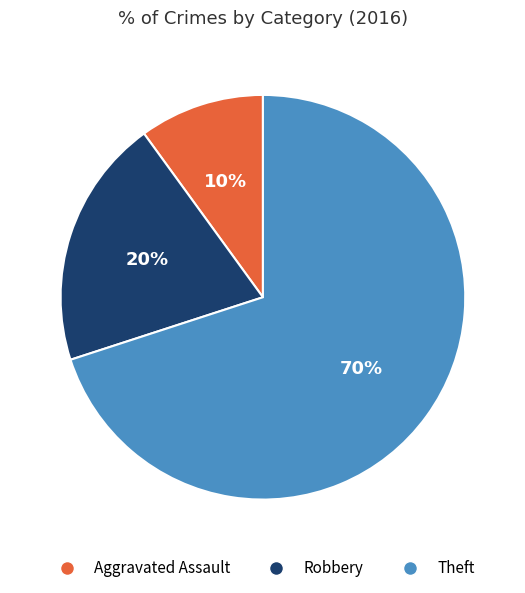

Count the number of slices in the pie.

3